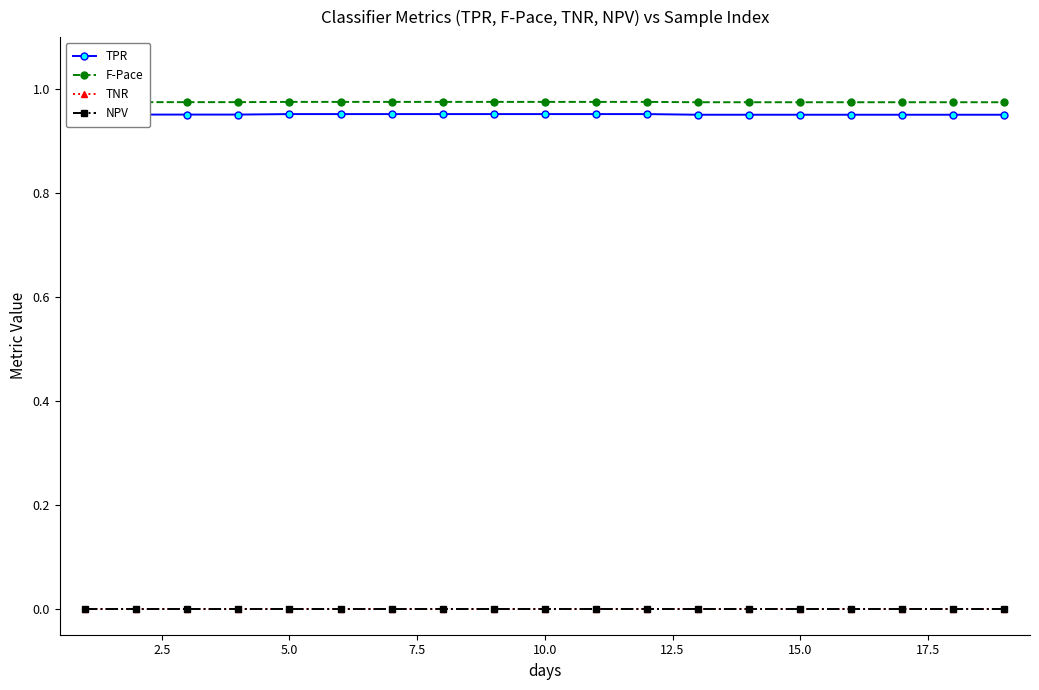

Which has a higher value, 2.5 or 15.0?

15.0